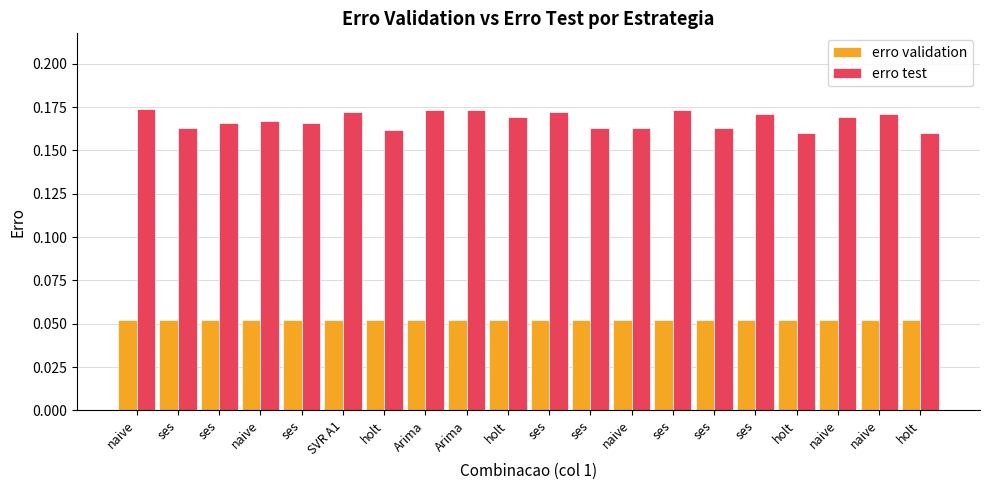

What are all the series names shown in the legend?

erro validation, erro test